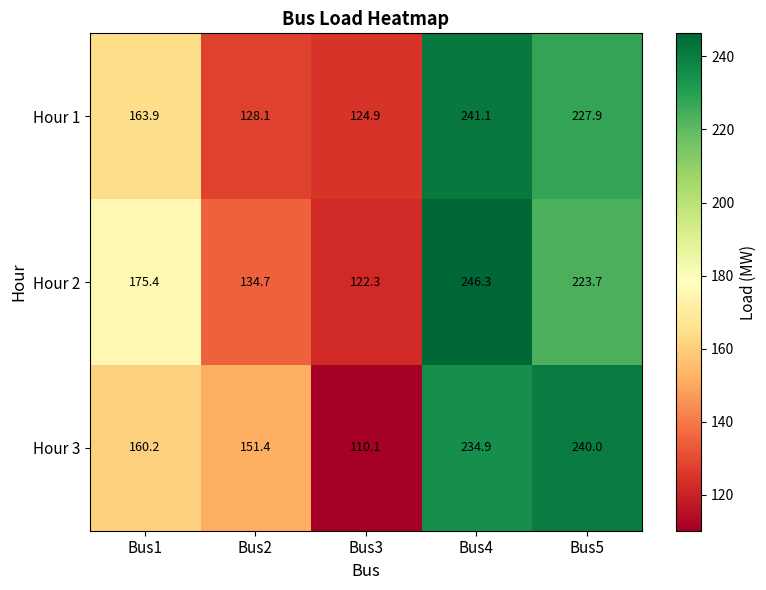

What is the minimum value for Hour 1?

124.9